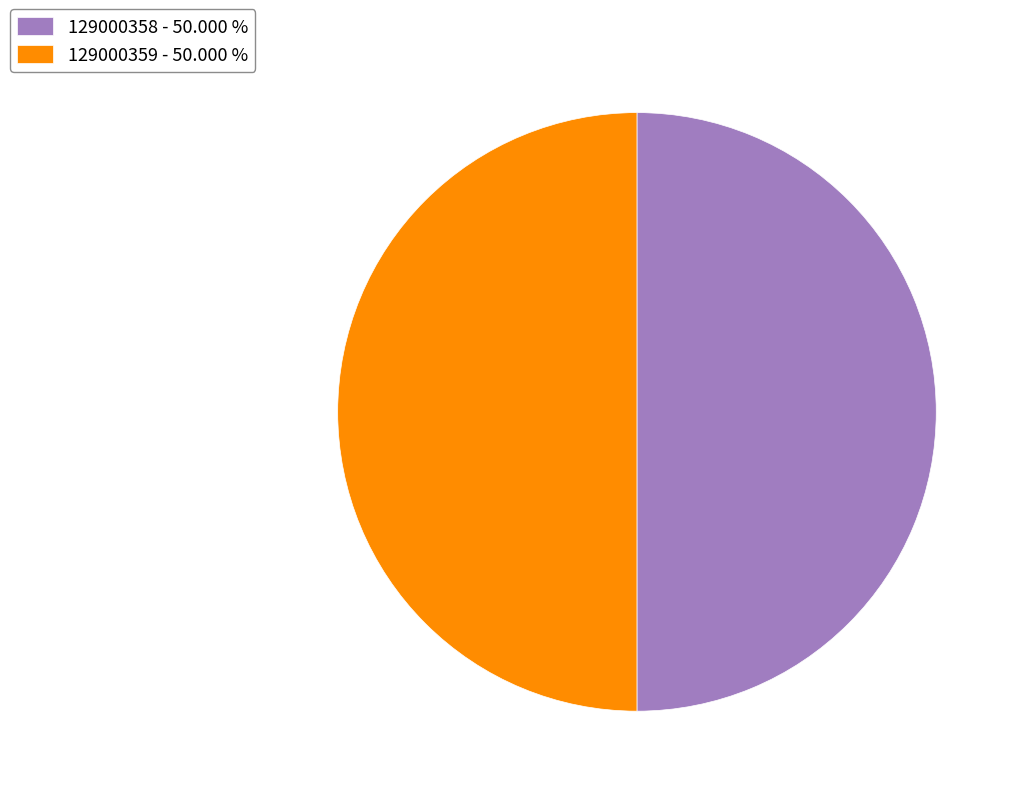

What is the ratio of the value at 129000358 - 50.000 % to the value at 129000359 - 50.000 %?

1.0